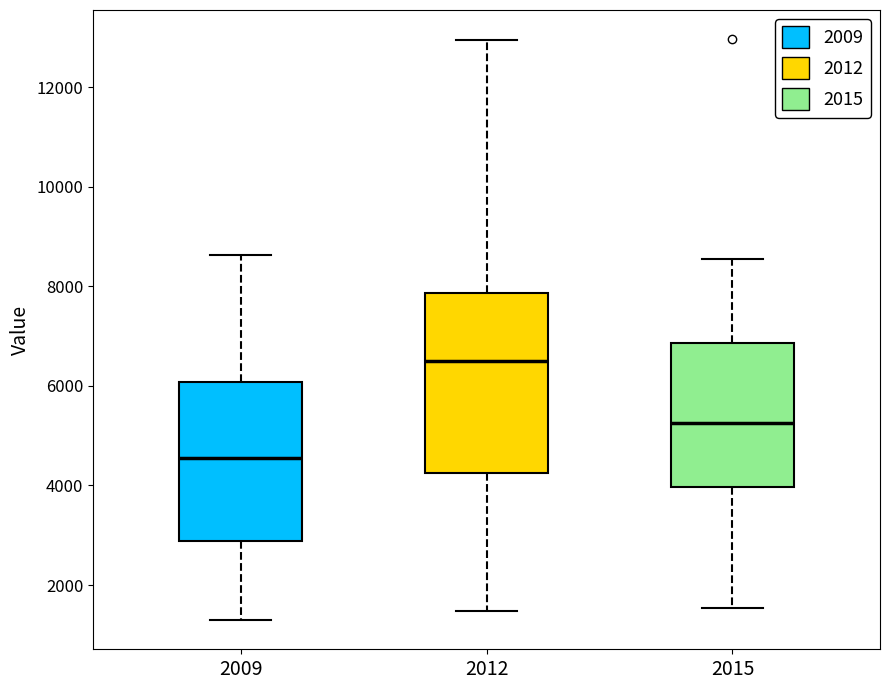

Where is the lower edge of the box at x = 2015 on the y-axis? The values are not printed on the chart, so give them approximately, as read against the axis.

4000